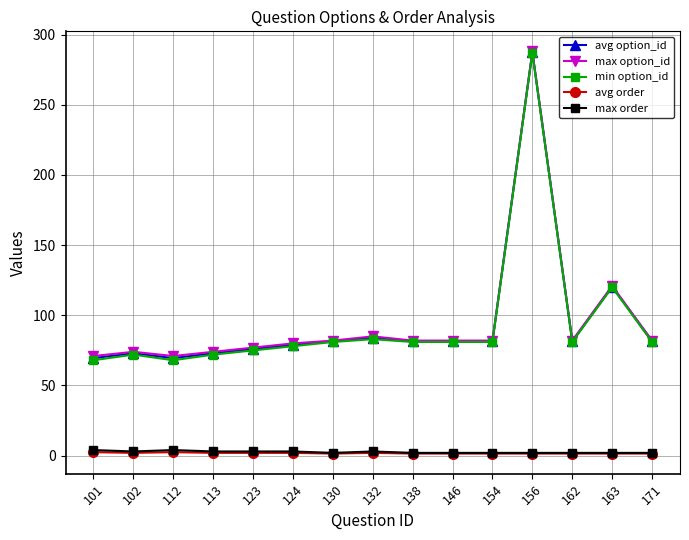

Is this an area chart (filled region under the line)?

No